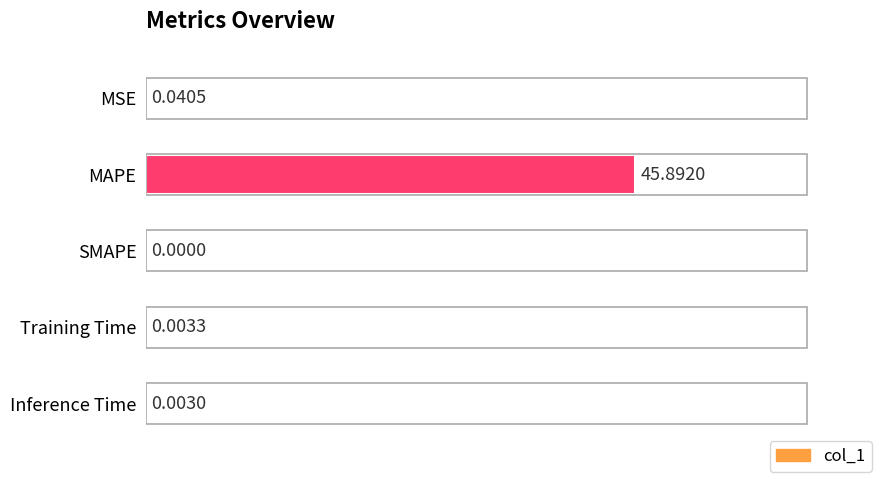

What is the sum of all values?

45.9